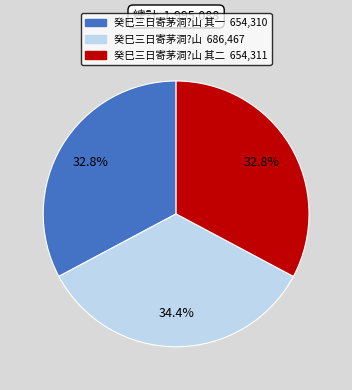

Is there a majority slice in this chart?

No